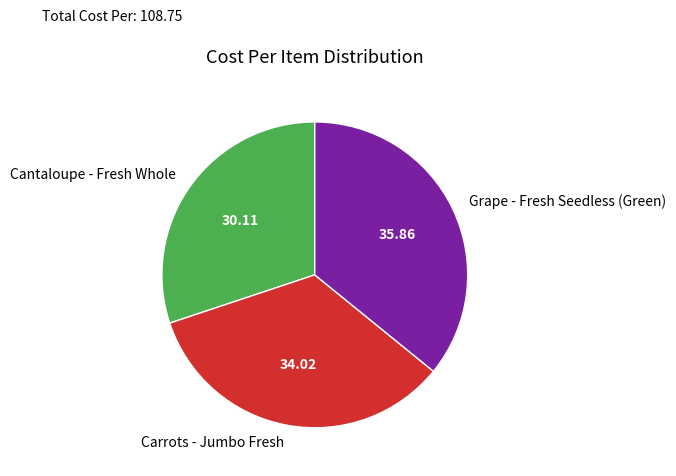

Which slice is the largest?

Grape - Fresh Seedless (Green)